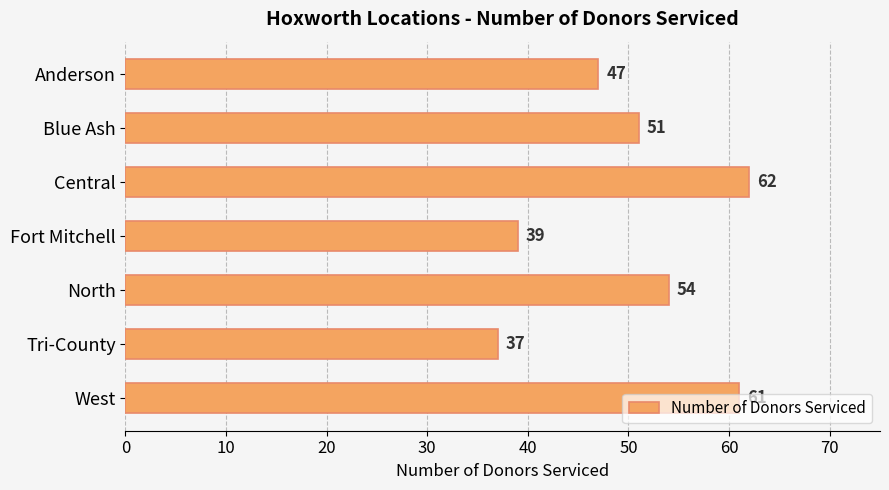

Does the chart contain stacked bars?

No